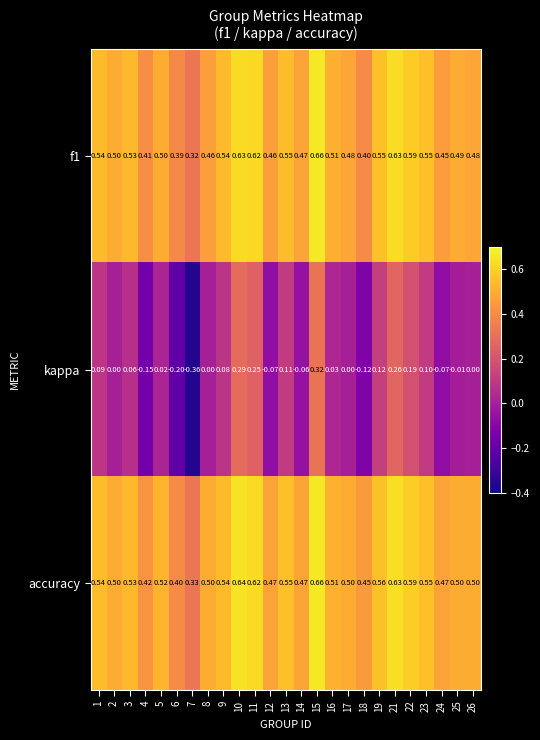

Which series has the largest range (max minus min)?

kappa